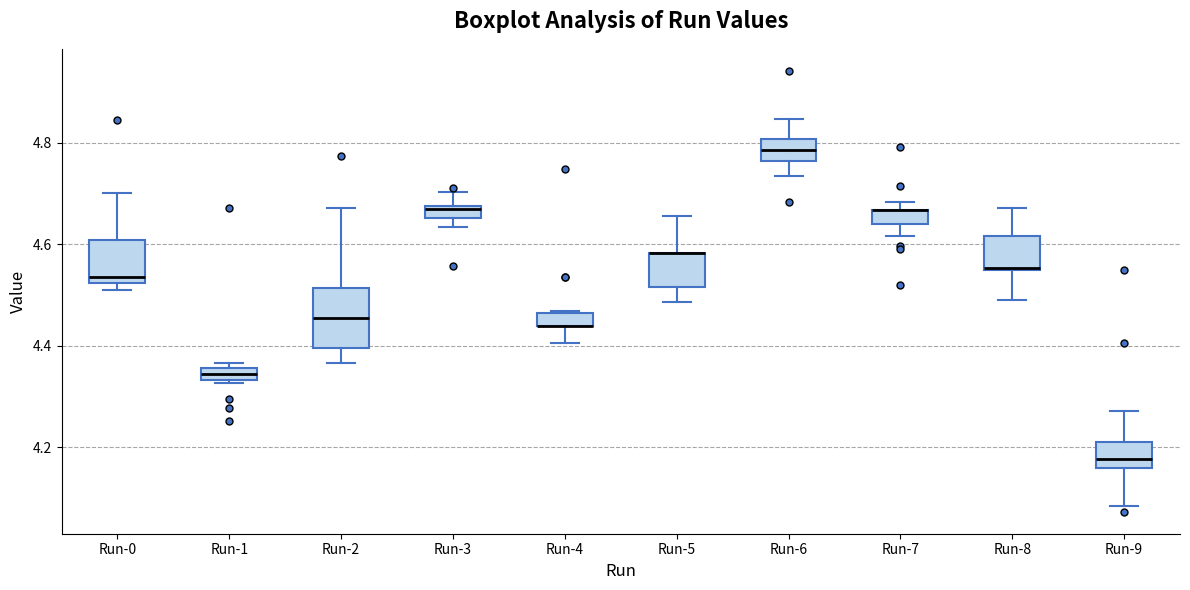

Where does the upper whisker of the box for Run-3 end on the y-axis? The values are not printed on the chart, so give them approximately, as read against the axis.

4.70